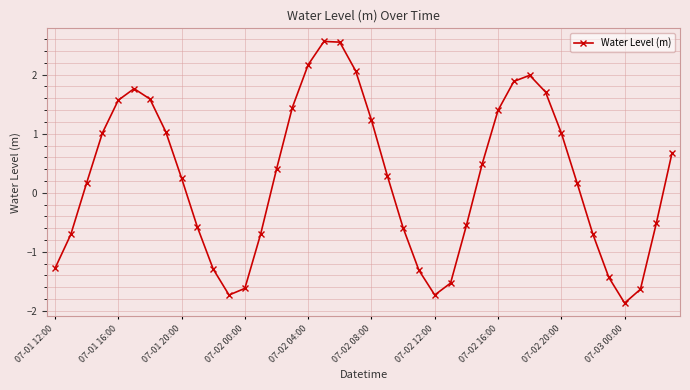

What is the minimum value shown in the chart?

-1.9